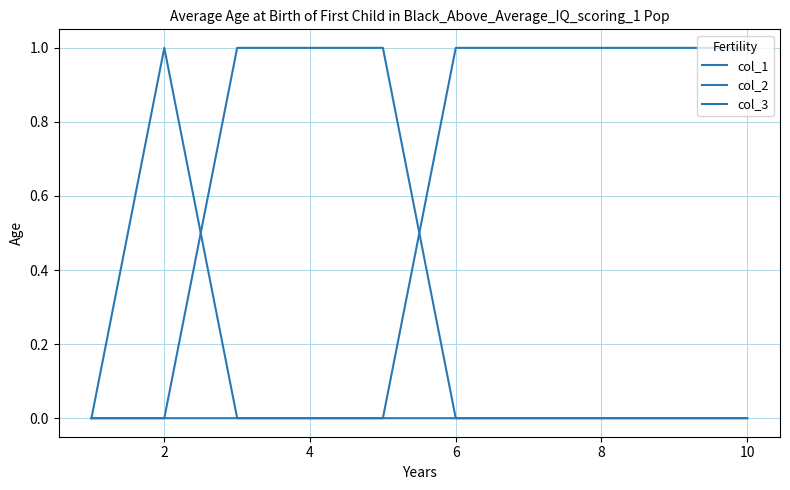

What is the difference between the maximum and minimum values in the col_1 series?

1